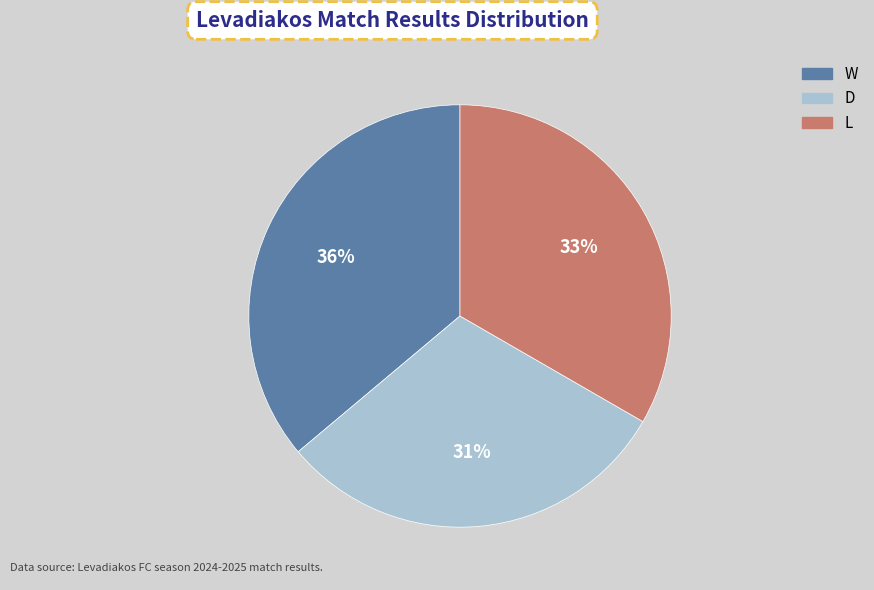

True or false: L accounts for 33% of the total.

True